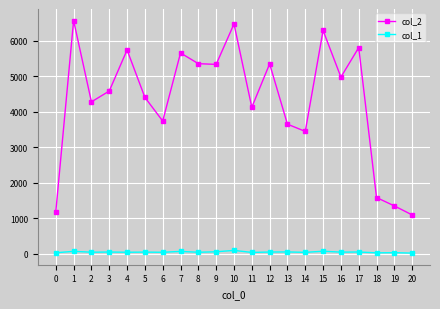

Is the value of col_1 at 17 greater than the value of col_2 at 13?

No